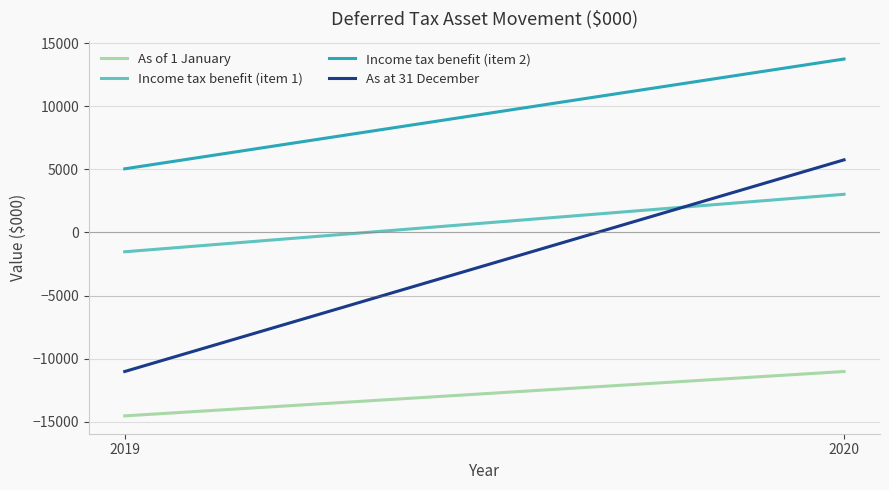

True or false: Income tax benefit (item 1) has a value of 3027 at 2020.

True